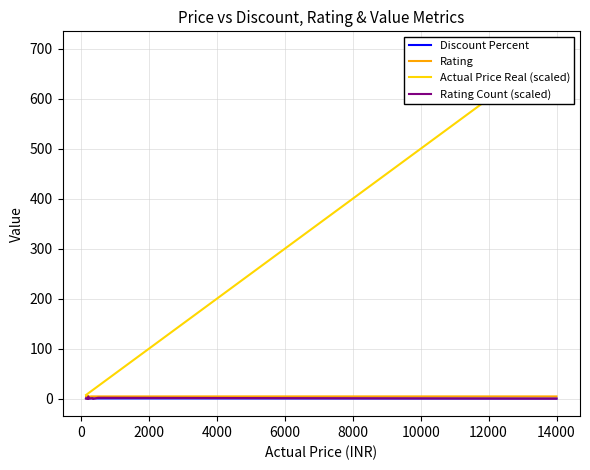

Which series has the largest range (max minus min)?

Actual Price Real (scaled)